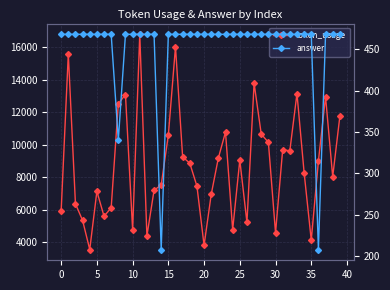

Is it true that answer equals 468.0 at 13?

True